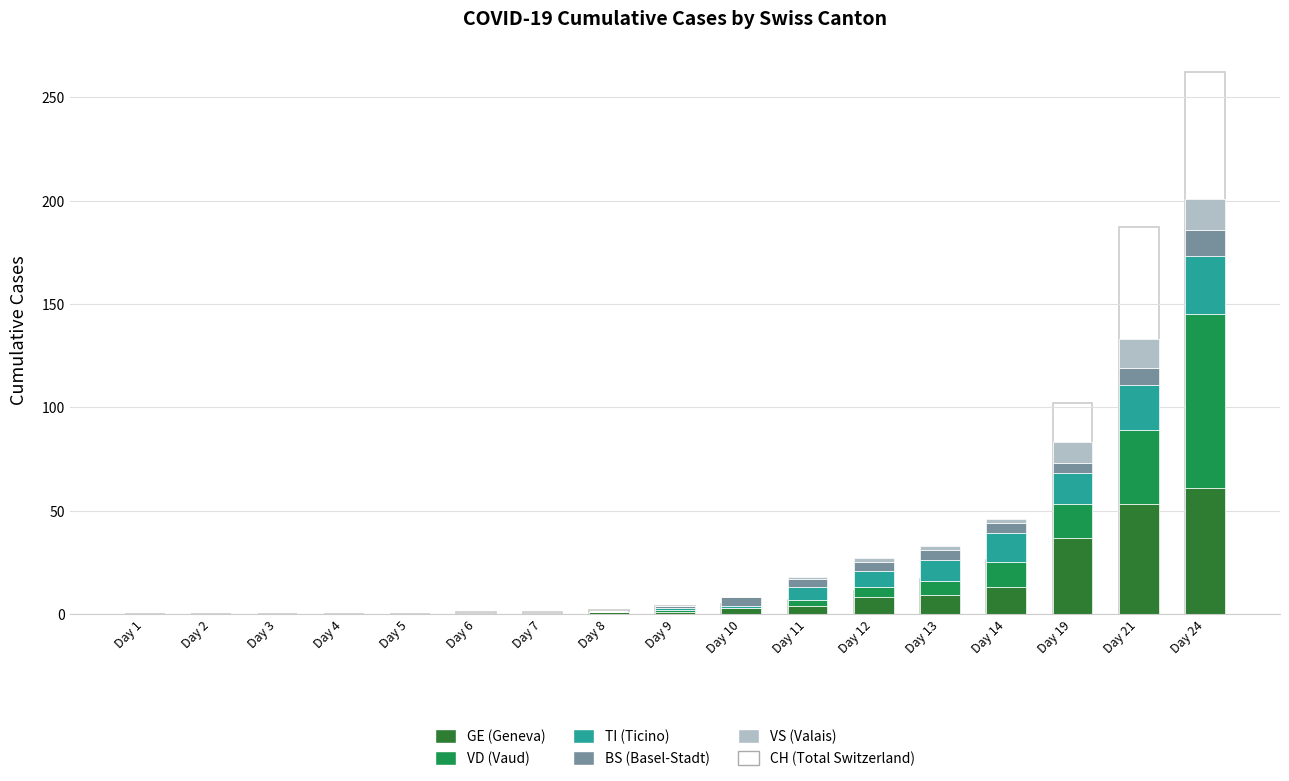

Which series changed the most between Day 3 and Day 14?

CH